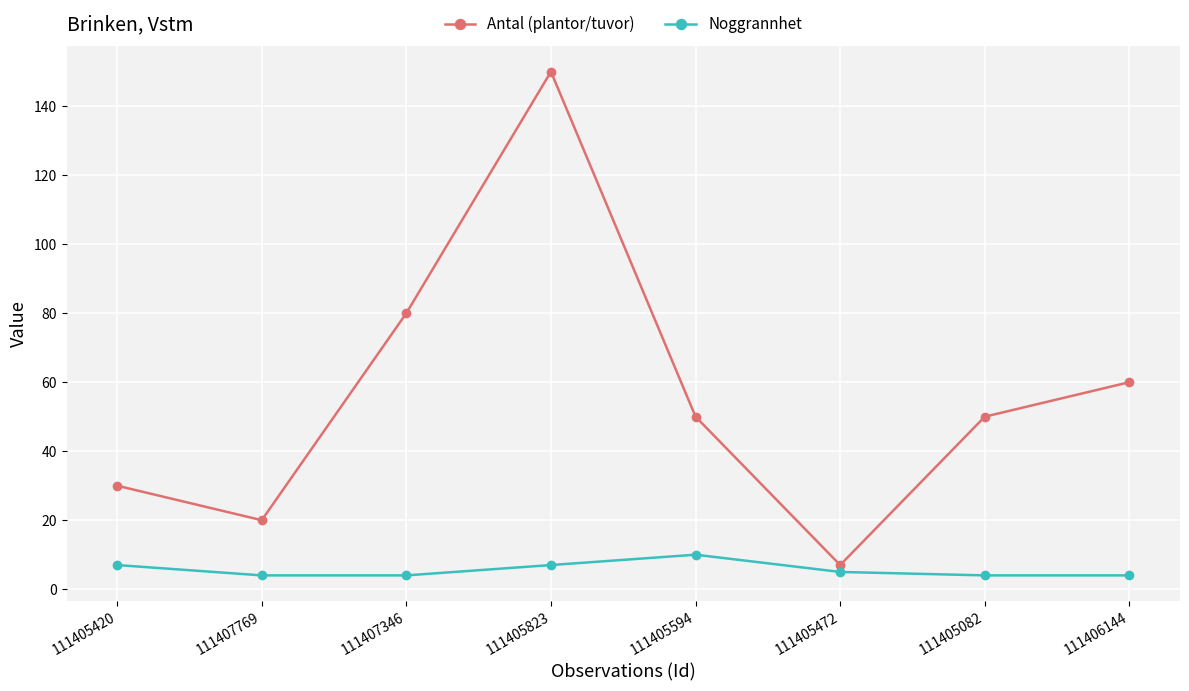

What is the difference between the maximum and second lowest values in the Noggrannhet series?

6